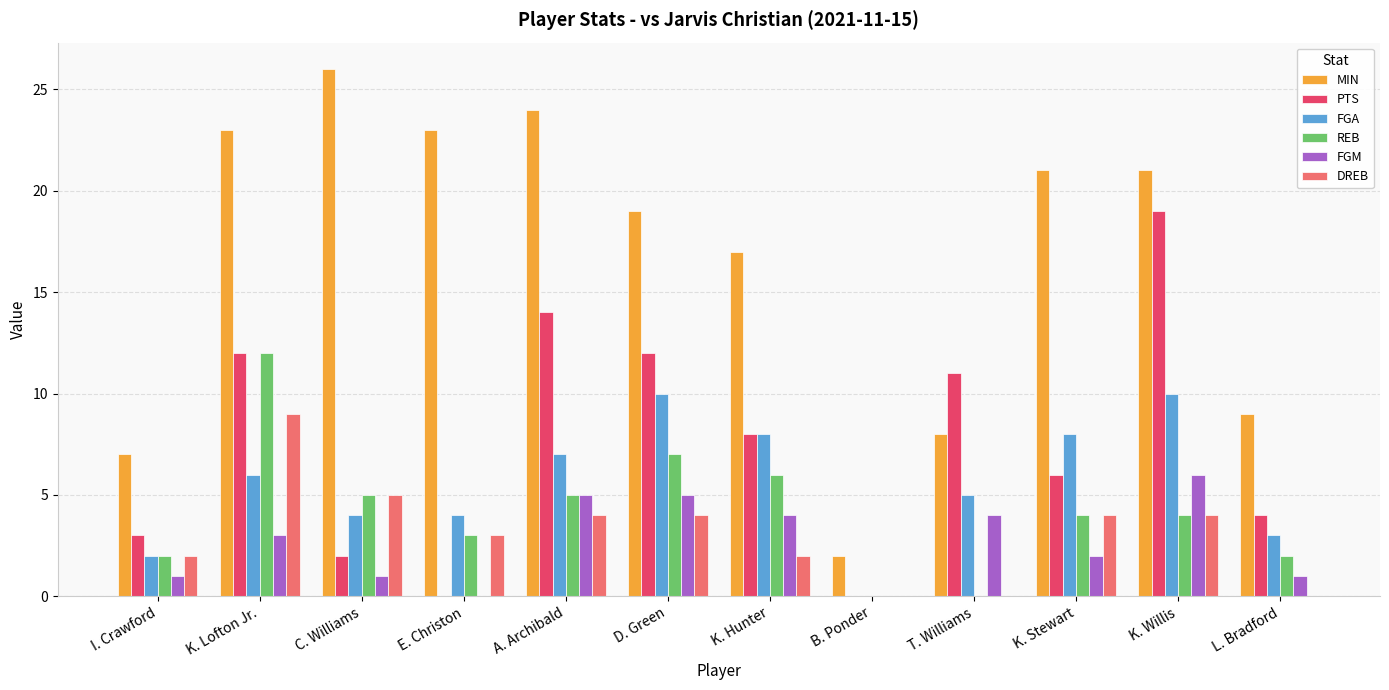

Which series changed the most between C. Williams and B. Ponder?

MIN